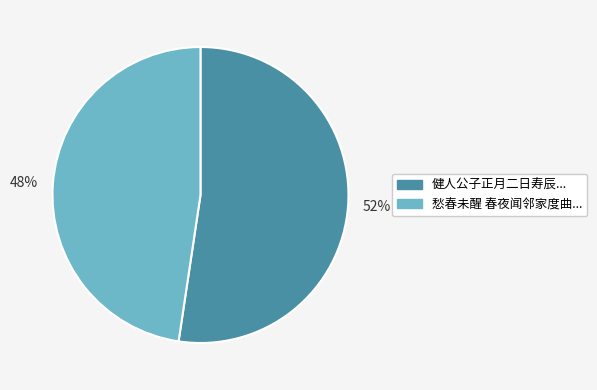

Which slice is the largest?

健人公子正月二日寿辰...